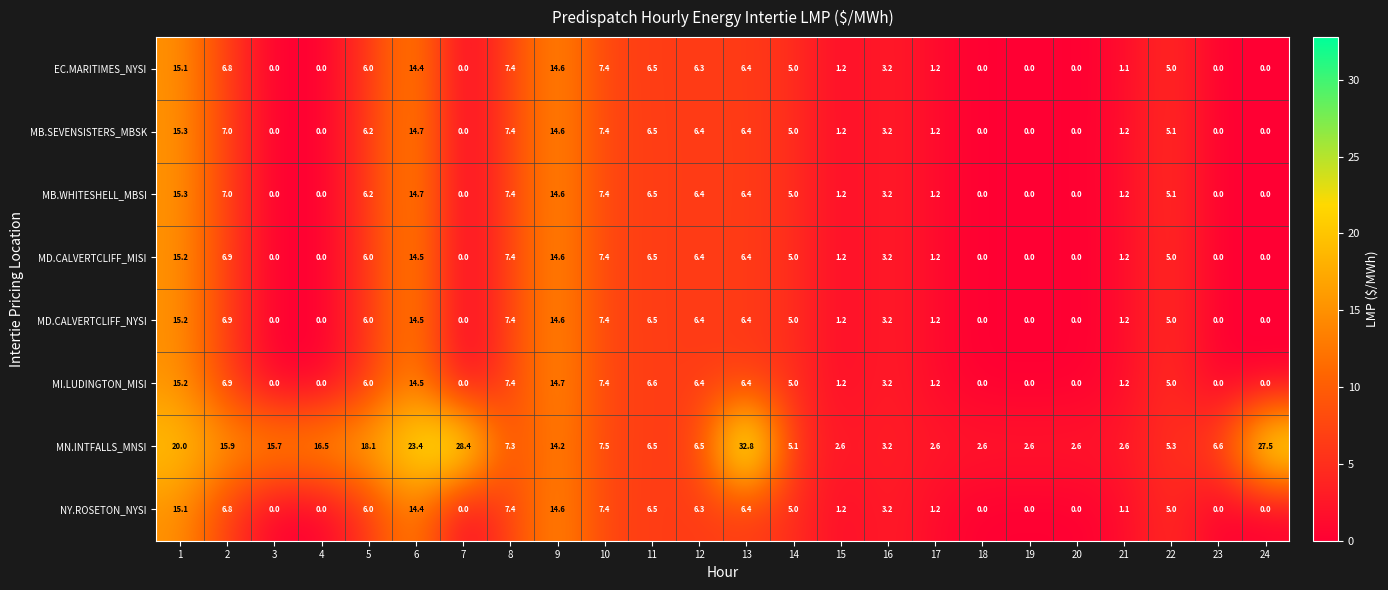

What is the difference between the maximum and minimum values in the MD.CALVERTCLIFF_MISI series?

15.2